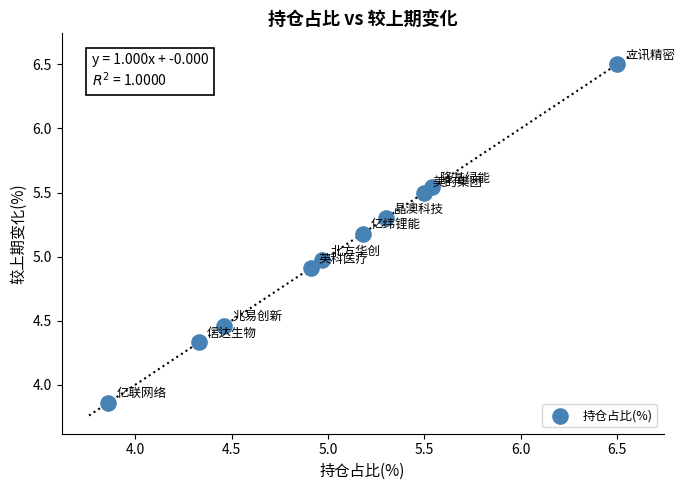

What is the average X value?

5.1